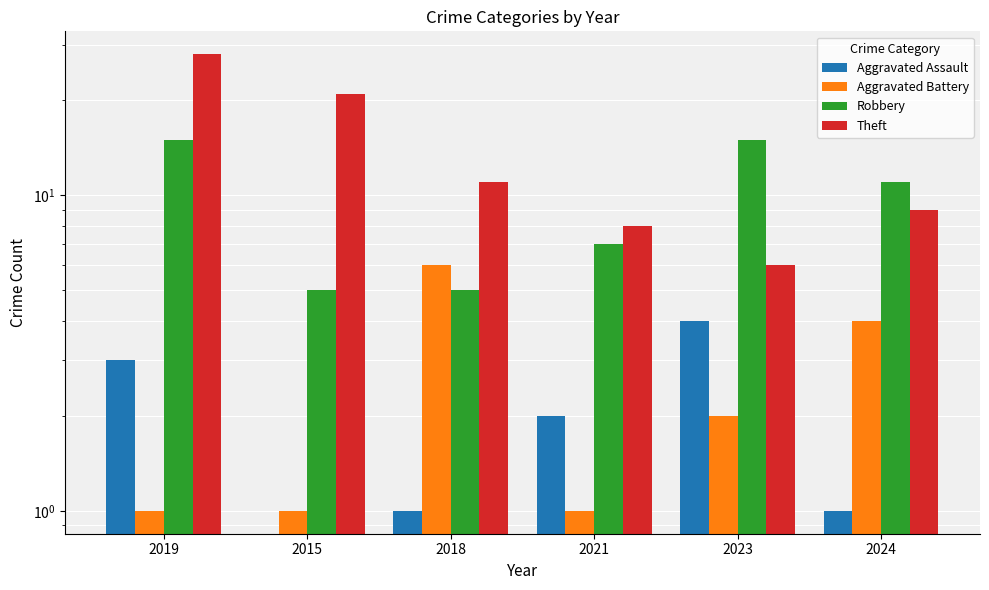

At which category is the sum across all series the highest?

2019